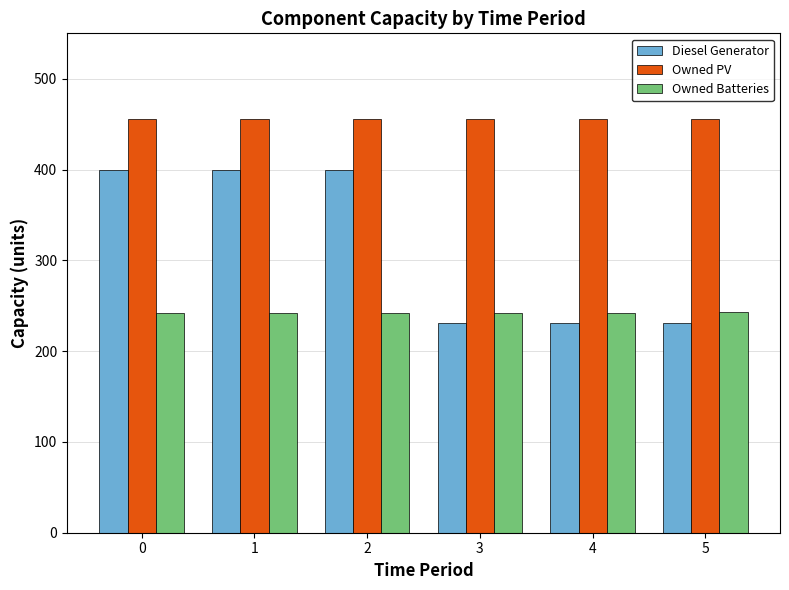

What is the total value across all series at 4?

929